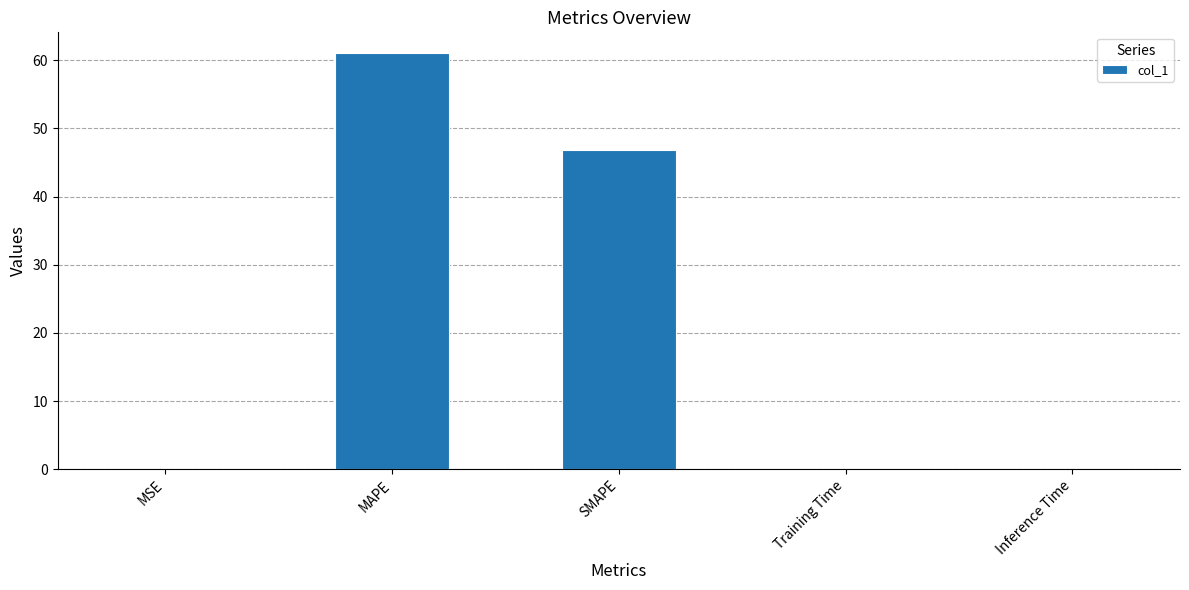

Which has a higher value, Training Time or SMAPE?

SMAPE